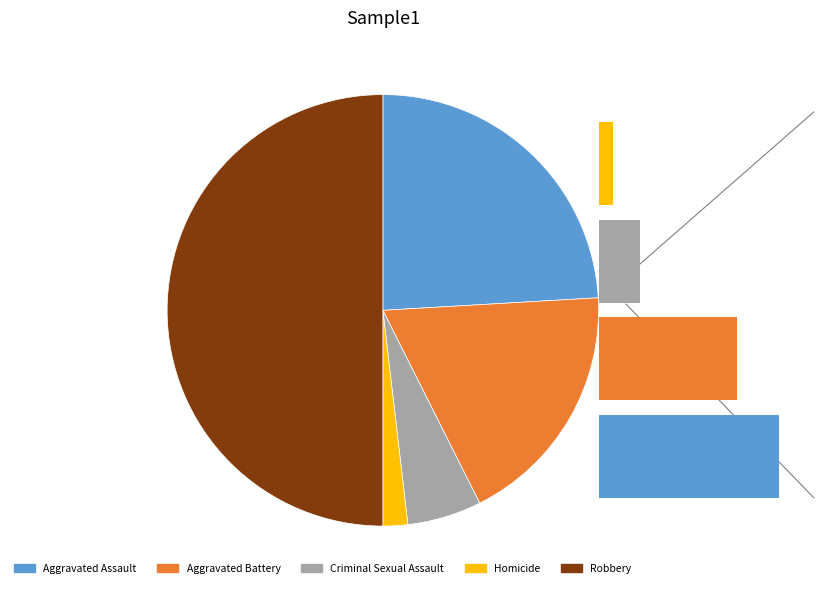

Count the number of slices in the pie.

5